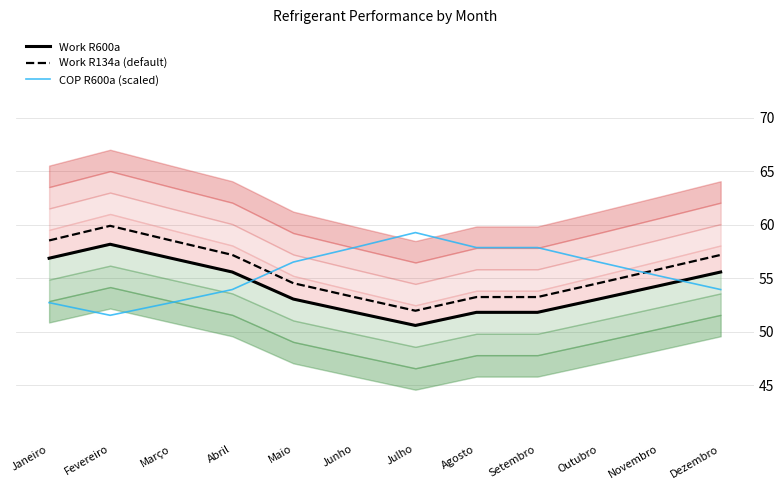

List the series in order of their peak value, lowest first.

Work R600a, COP R600a (scaled), Work R134a (default)